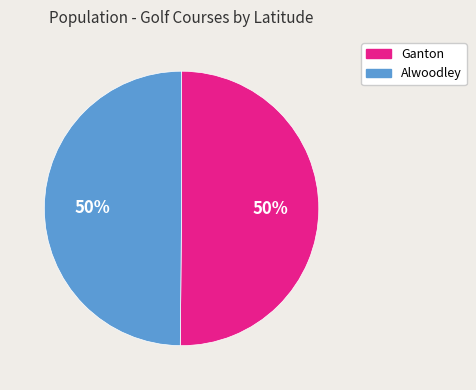

What is the ratio of the value at Alwoodley to the value at Ganton?

1.0